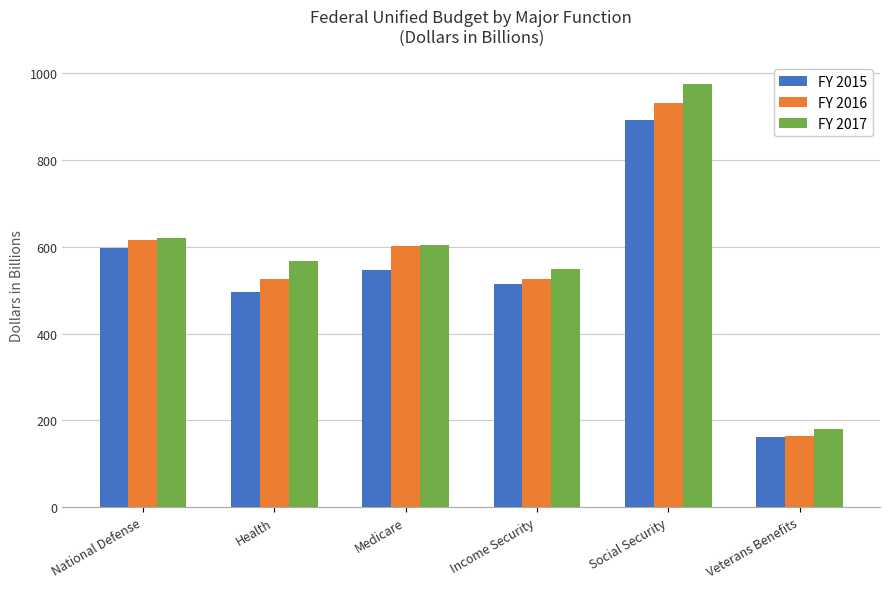

What position from the left is Health?

2